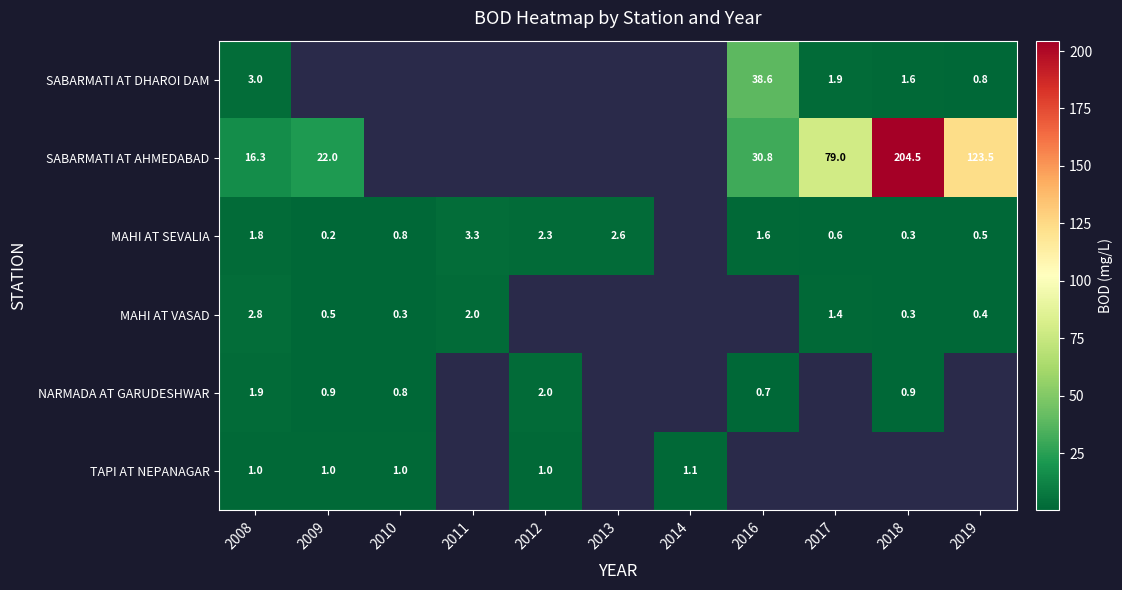

What is the difference between the SABARMATI AT DHAROI DAM values at 2008 and 2016?

35.6